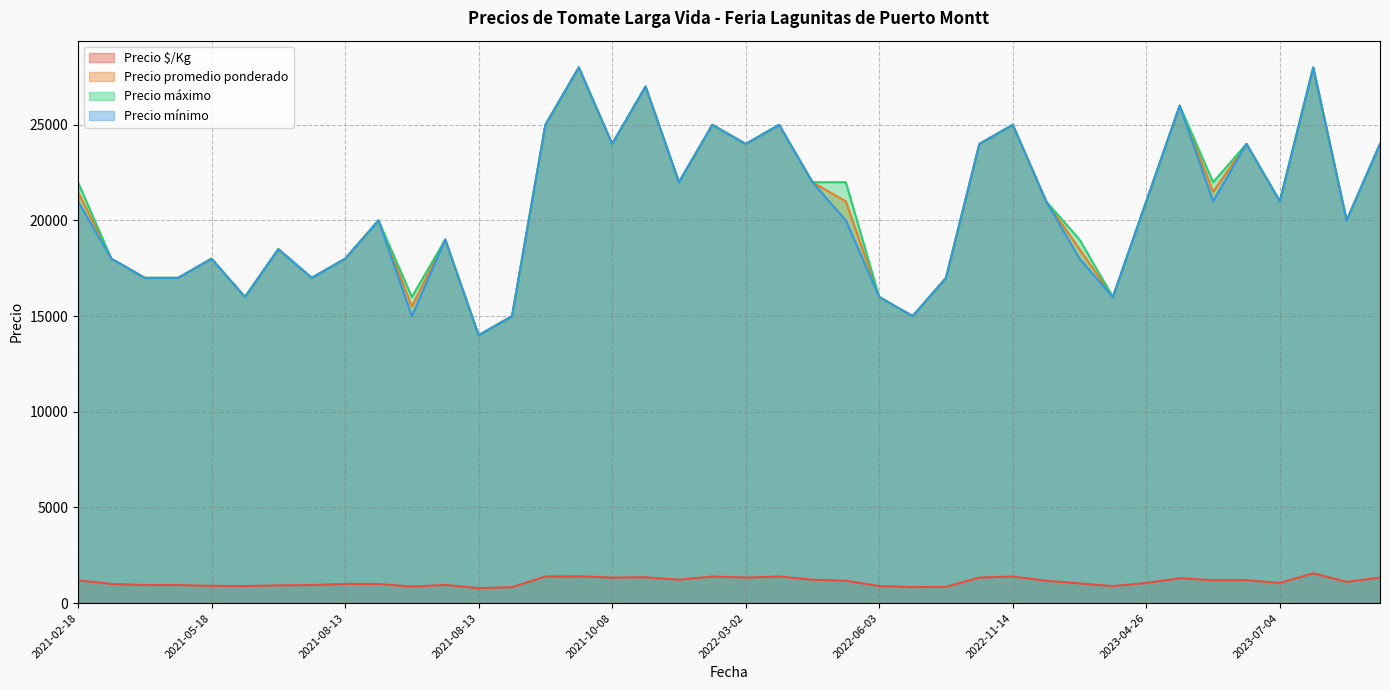

What is the difference between the highest and lowest values at 2022-08-25?

14167